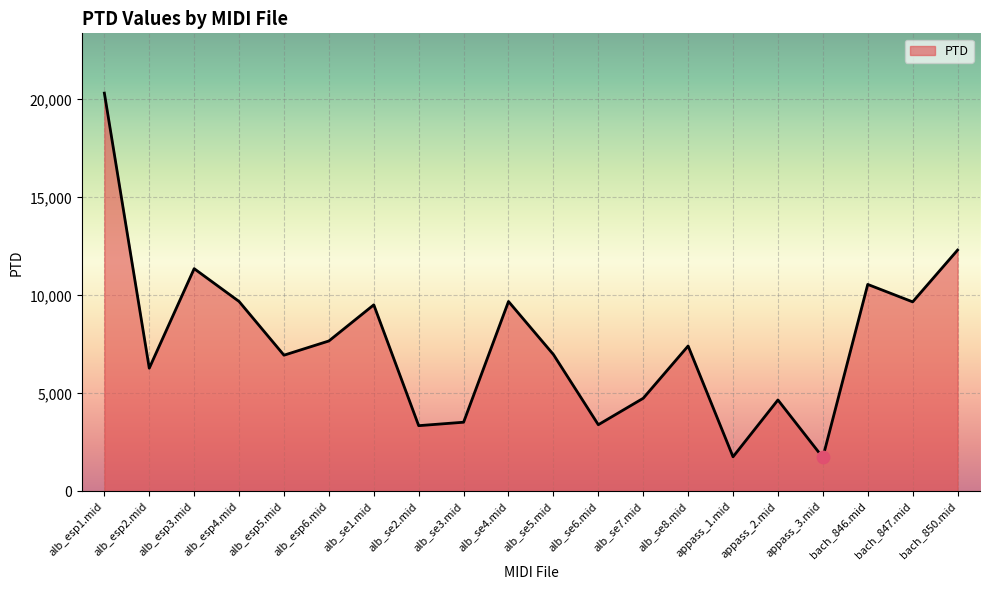

What is the change in value from alb_se7.mid to bach_847.mid?

+4919.7